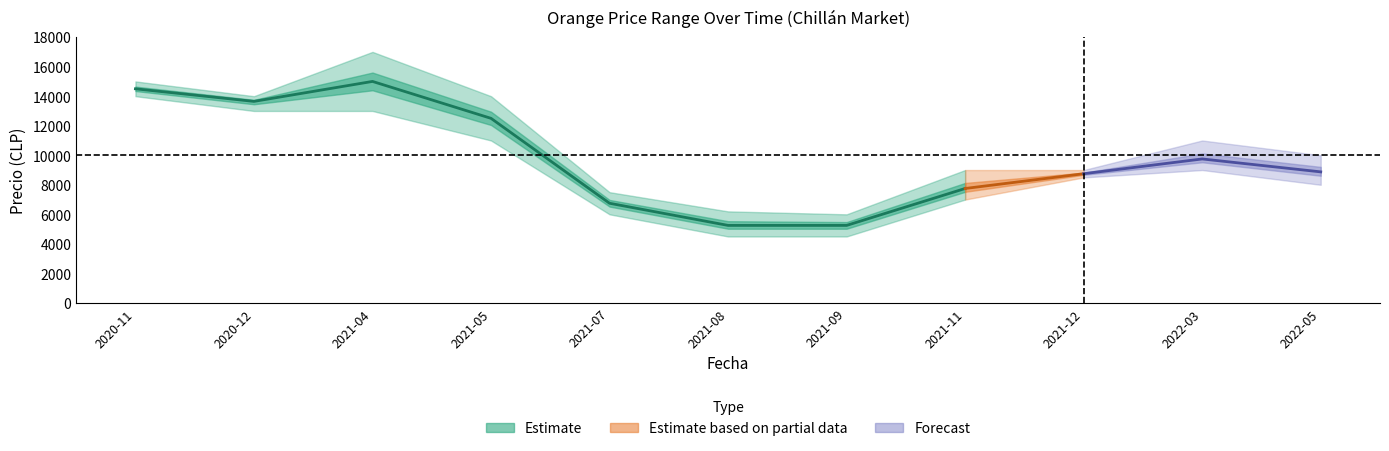

What is the label of the 5th point from the left?

2021-07